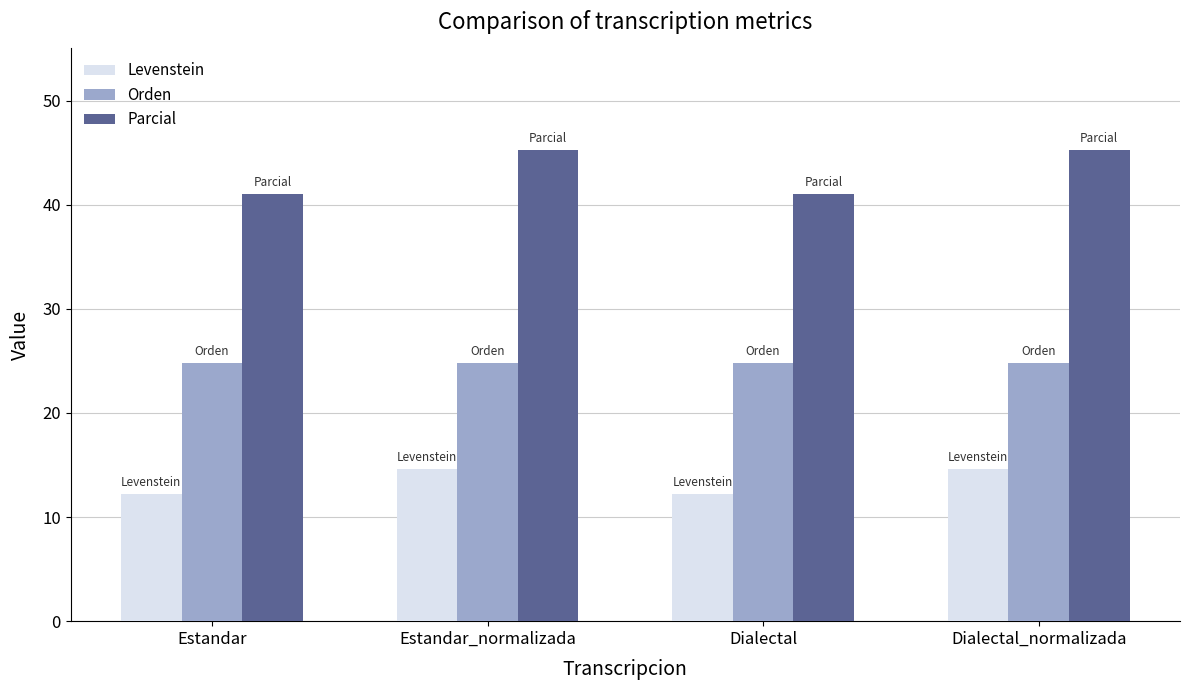

Reading left to right, transcribe all the data shown in this chart.

Levenstein: Estandar=12.2	Estandar_normalizada=14.6	Dialectal=12.2	Dialectal_normalizada=14.6
Orden: Estandar=24.8	Estandar_normalizada=24.8	Dialectal=24.8	Dialectal_normalizada=24.8
Parcial: Estandar=41.0	Estandar_normalizada=45.2	Dialectal=41.0	Dialectal_normalizada=45.2